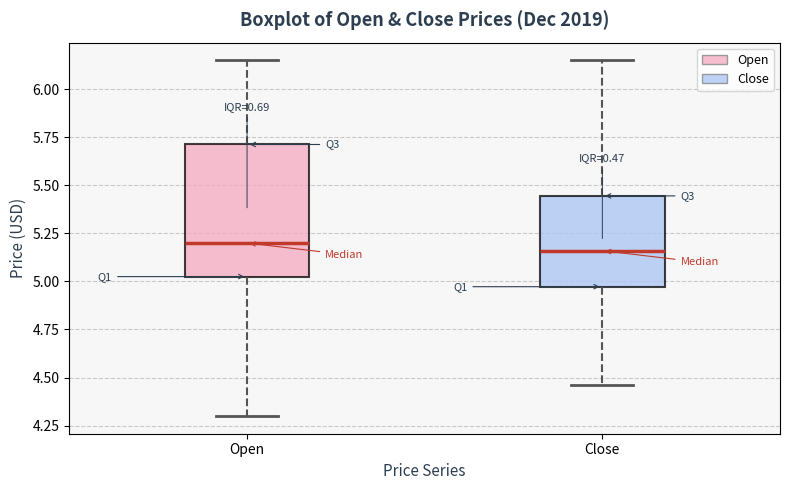

Reading left to right, read every box against the y-axis: the position of its median line, the range the box covers, and the ends of its whiskers. The values are not printed on the chart, so give them approximately, as read against the axis.

Open: median 5.20, box 5.05 to 5.70, whiskers 4.30 to 6.15
Close: median 5.15, box 4.95 to 5.45, whiskers 4.45 to 6.15